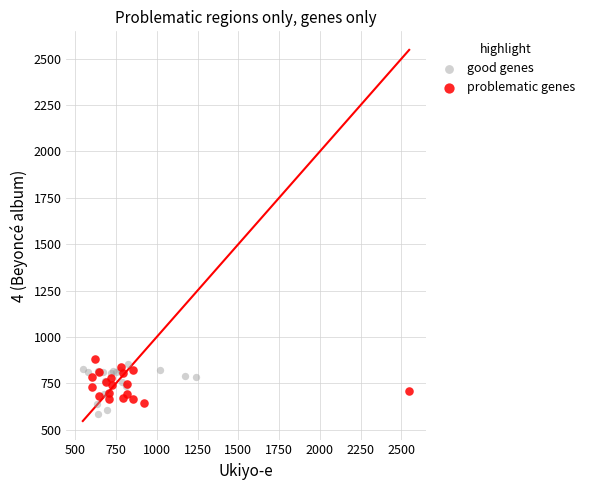

What are all the series names shown in the legend?

good genes, problematic genes